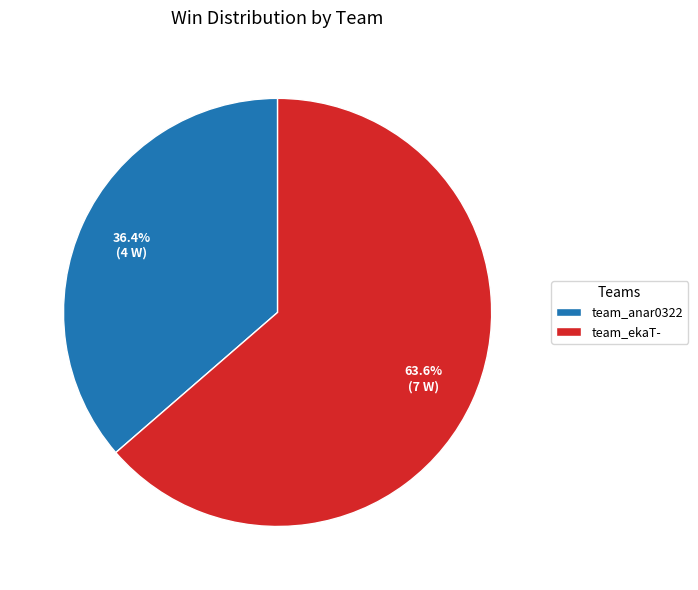

Is it true that team_anar0322 is 36% of the pie?

True